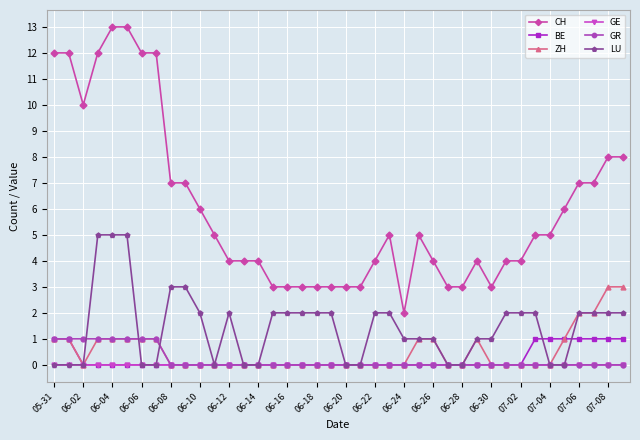

Which series has the widest spread of values?

CH